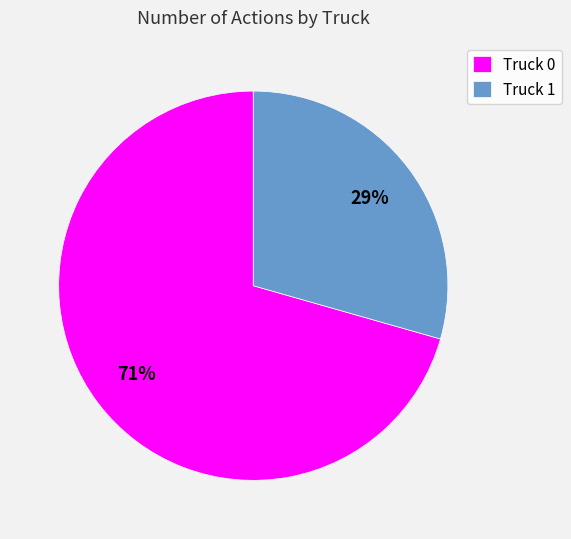

What percentage is the Truck 0 slice, to the nearest percent?

71%